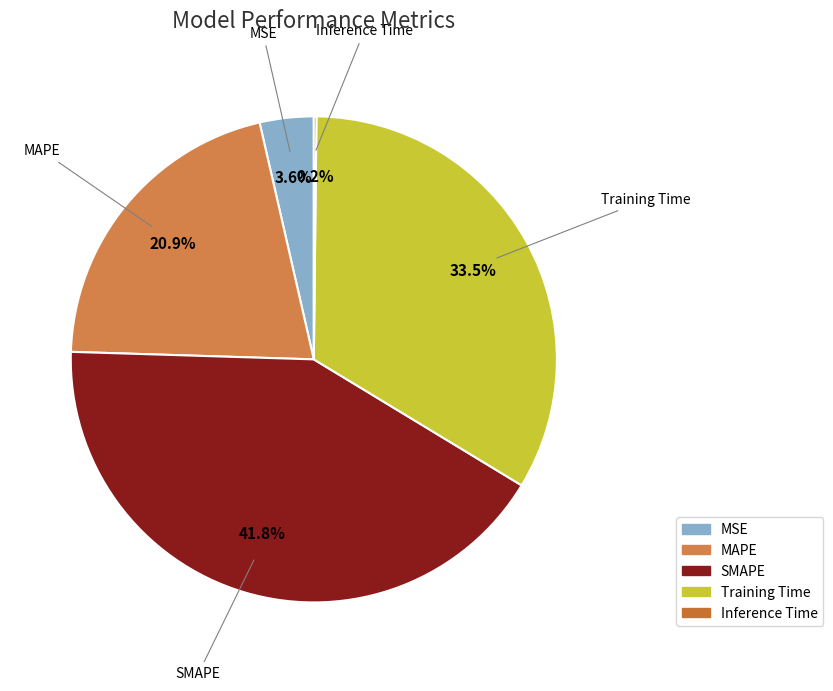

To the nearest percent, what is the average slice percentage?

20%